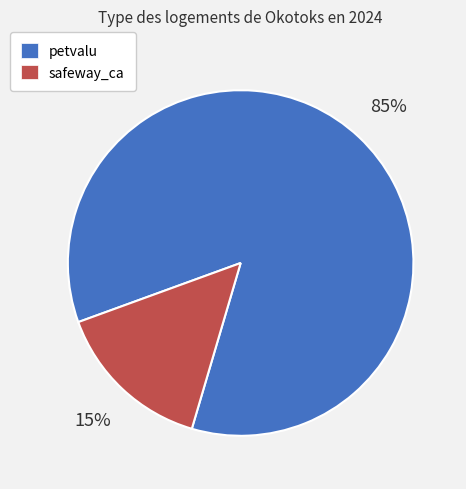

Is the sum of petvalu and safeway_ca greater than half?

Yes